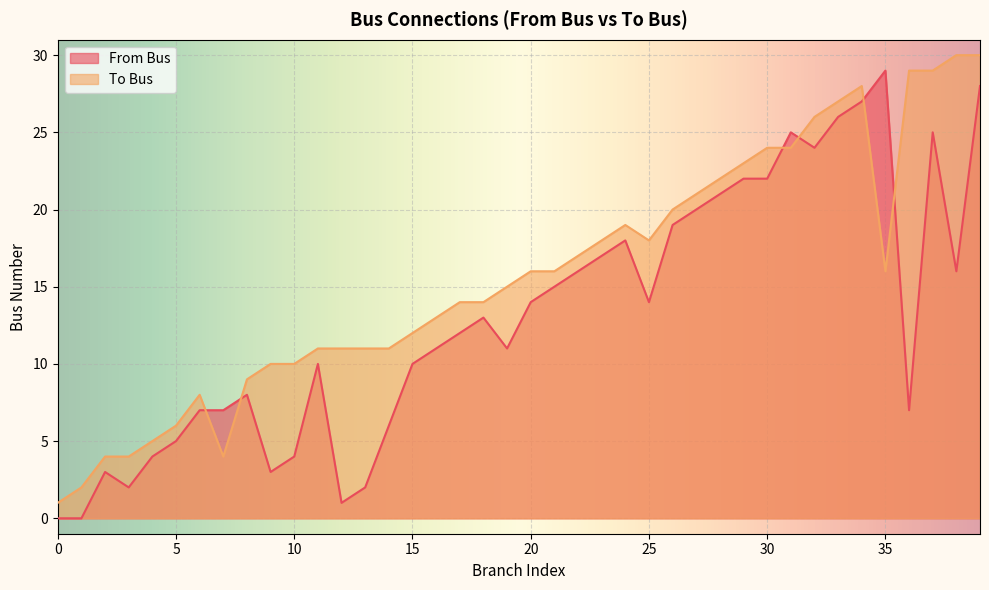

The To Bus series shows 4 at 21. True or false?

False